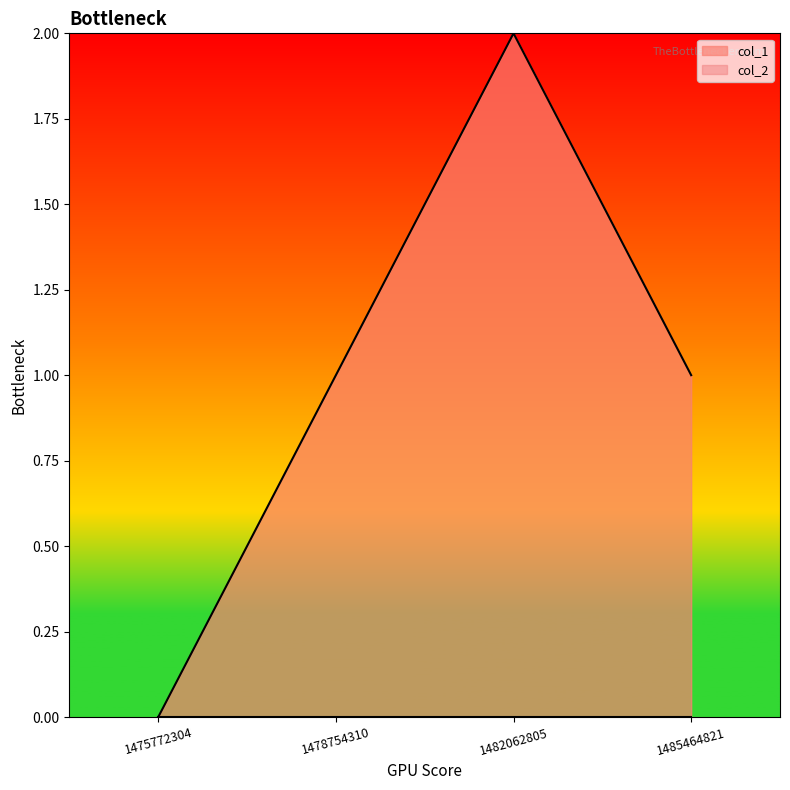

Reading left to right, list all the values displayed in this chart.

0	1	2	1